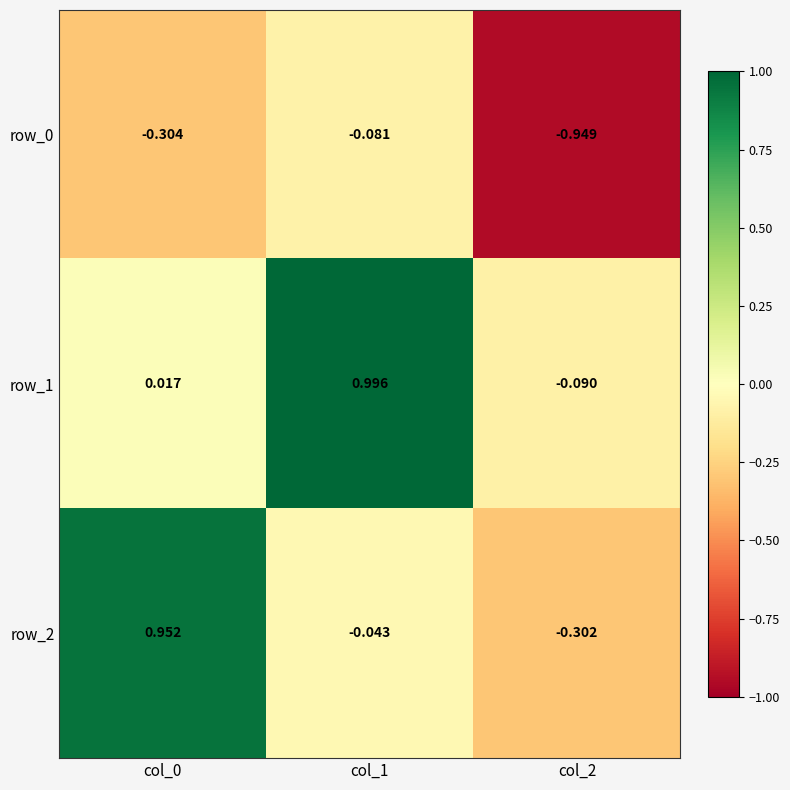

What is the difference between the highest and lowest values at col_1?

1.1